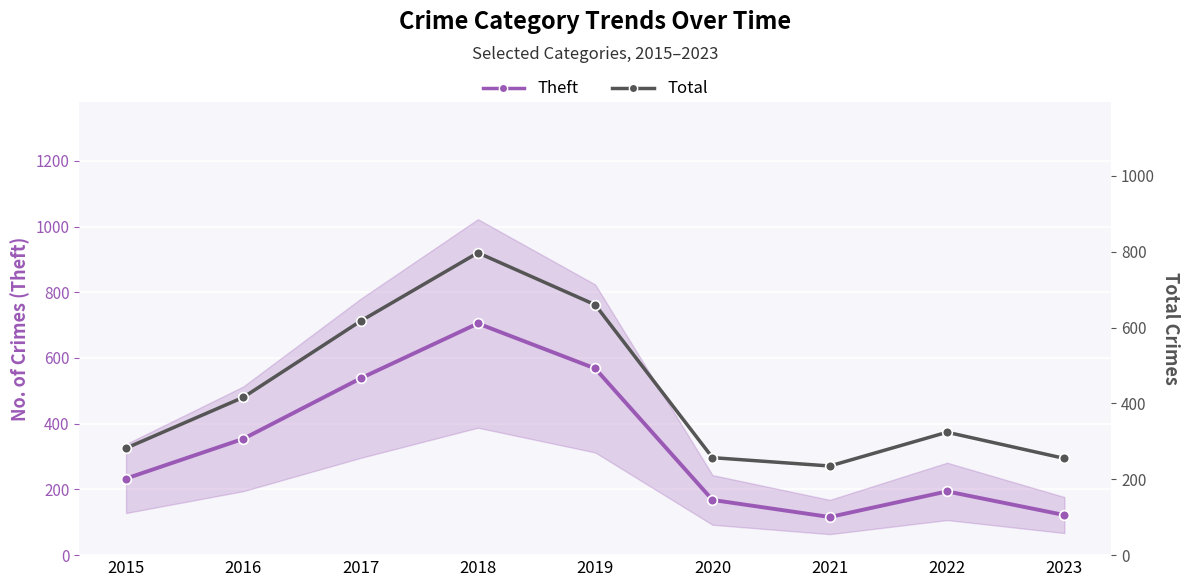

Reading left to right, extract all data points from this chart.

Theft: 2015=233	2016=354	2017=538	2018=705	2019=568	2020=168	2021=116	2022=194	2023=122
Total: 2015=282	2016=416	2017=617	2018=797	2019=660	2020=257	2021=235	2022=324	2023=255